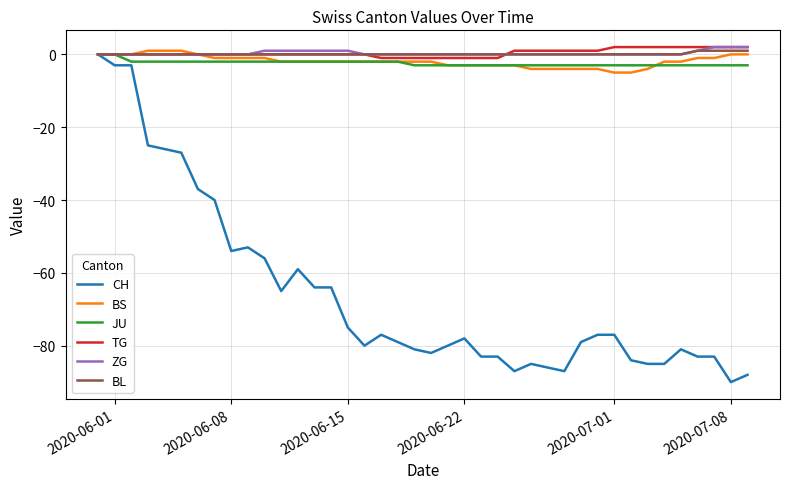

Which series has the largest range (max minus min)?

CH